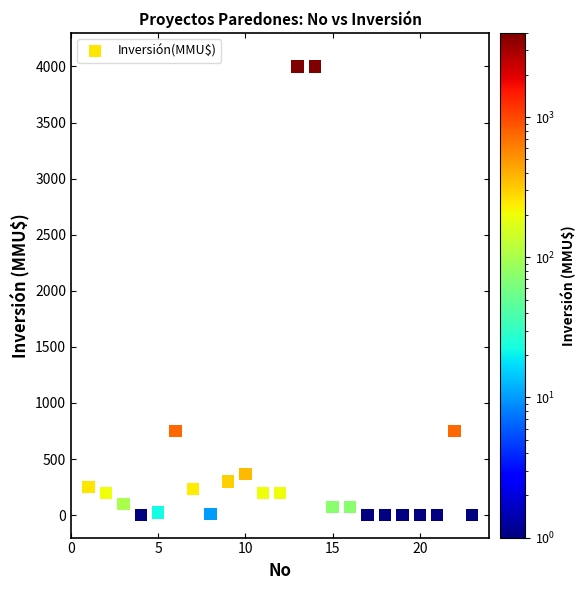

What is the range of Y values (max minus min)?

4000